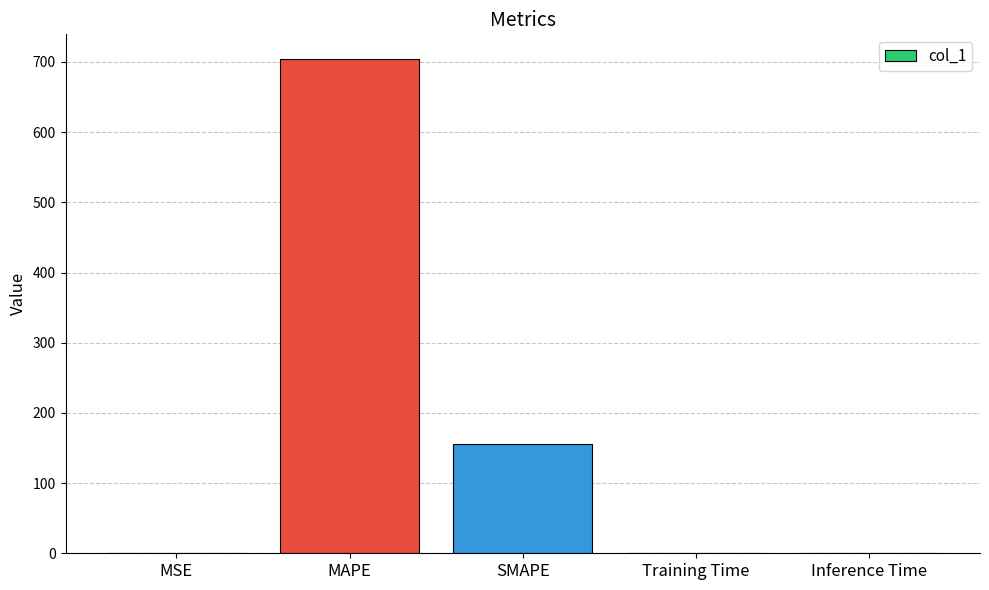

Which category has the highest value across all series?

MAPE